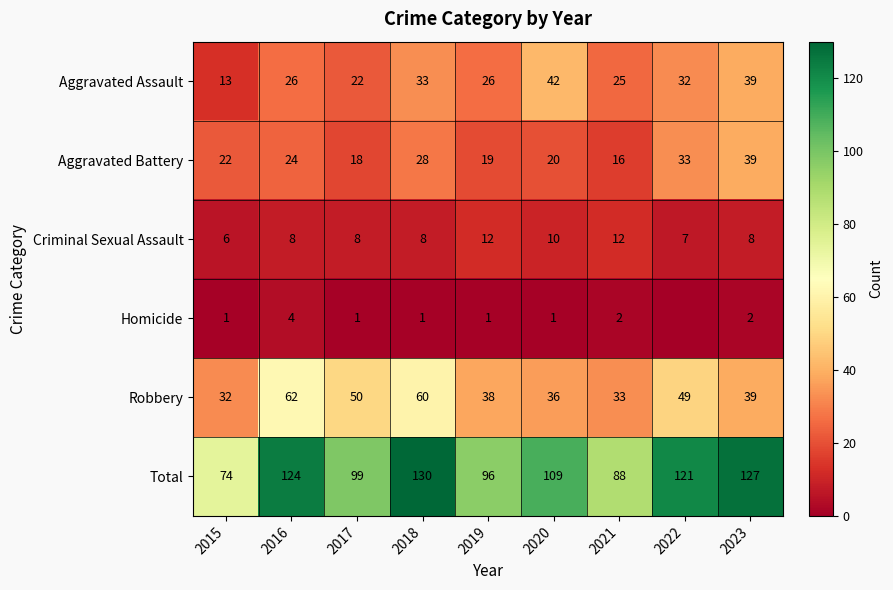

How many distinct data groups are displayed?

6